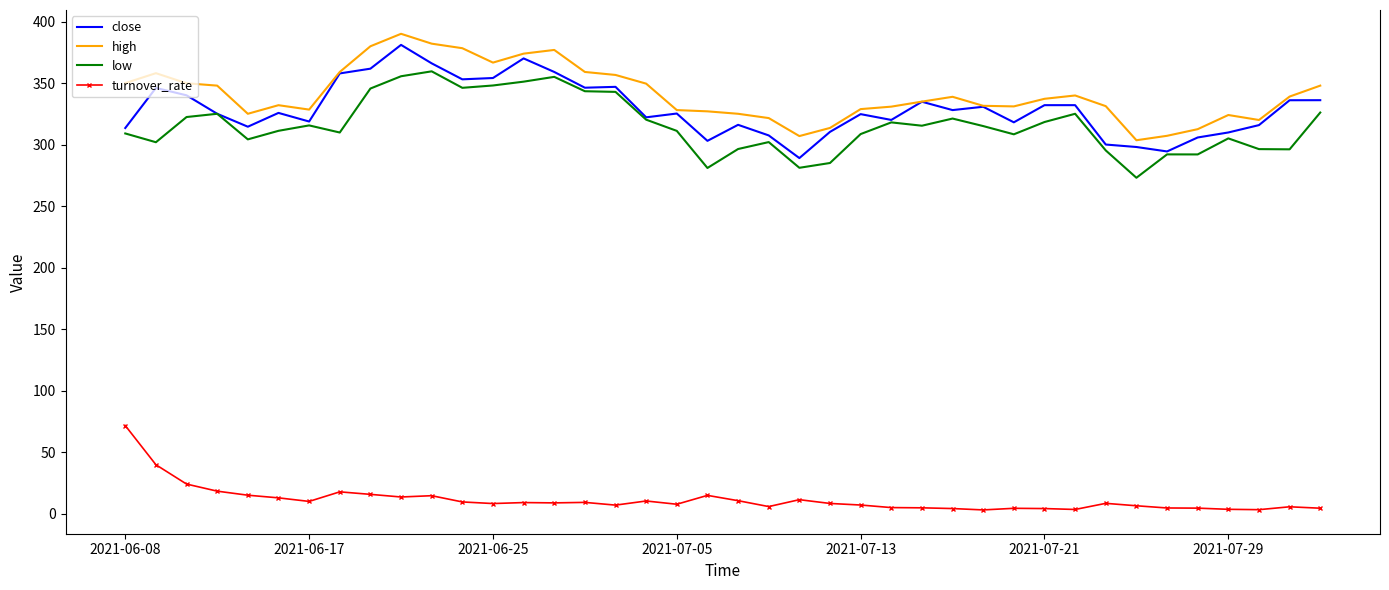

What is the greatest value displayed?

390.0